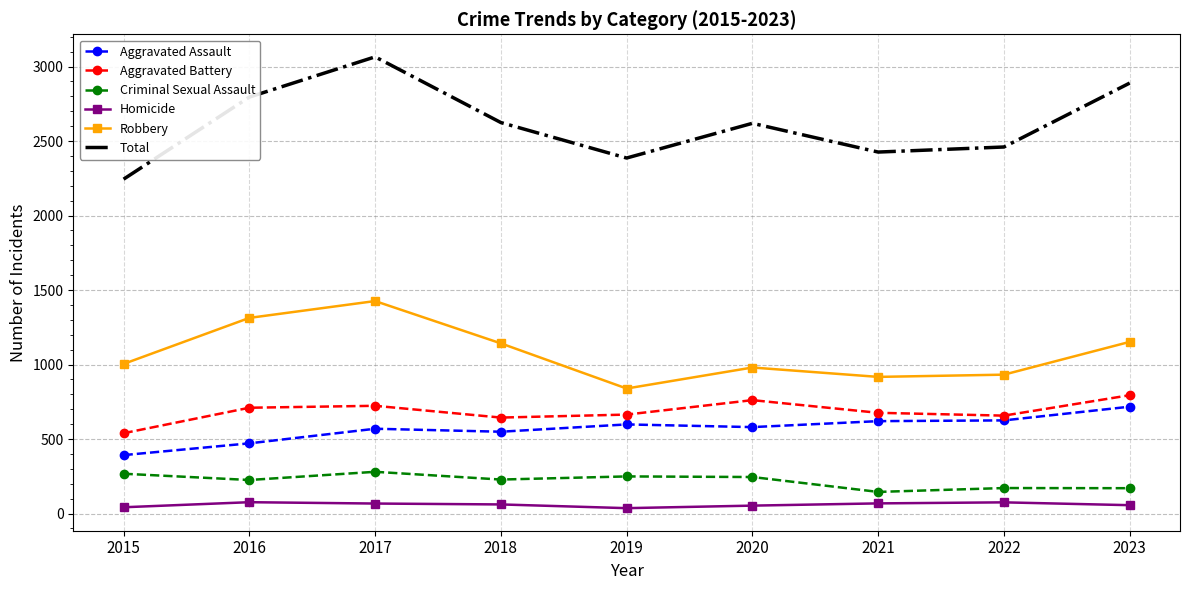

What is the sum of all Total values?

23508